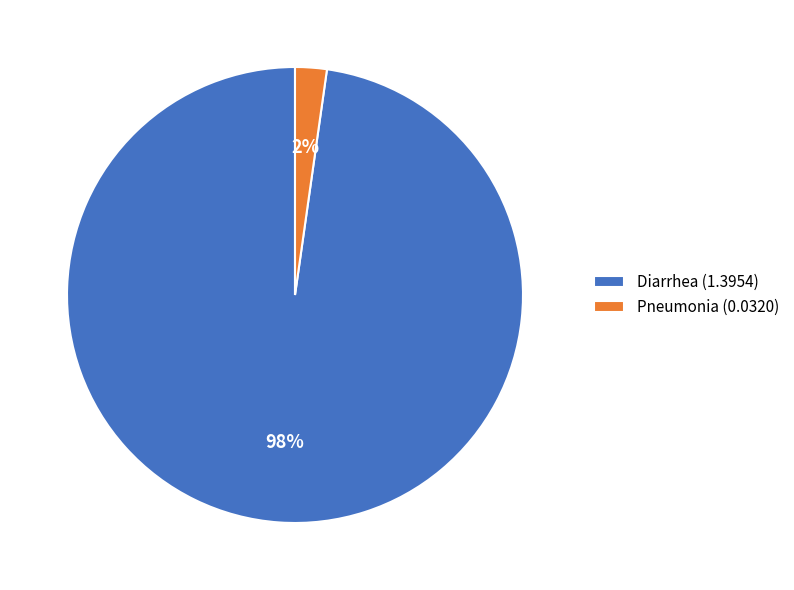

Does Diarrhea account for over 50% of the chart?

Yes